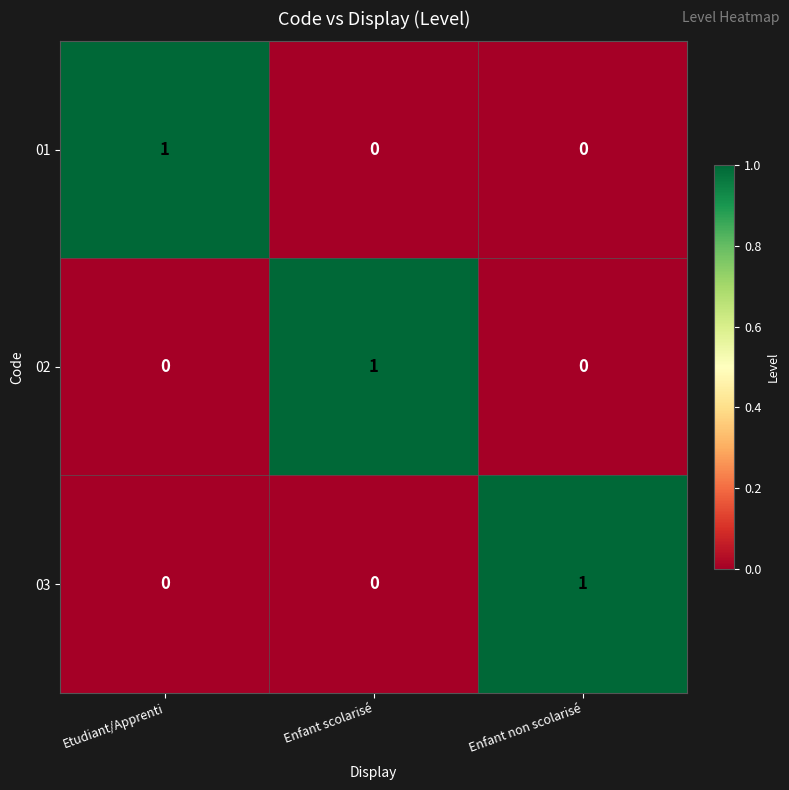

The value of 02 at Enfant non scolarisé is 0. True or false?

True